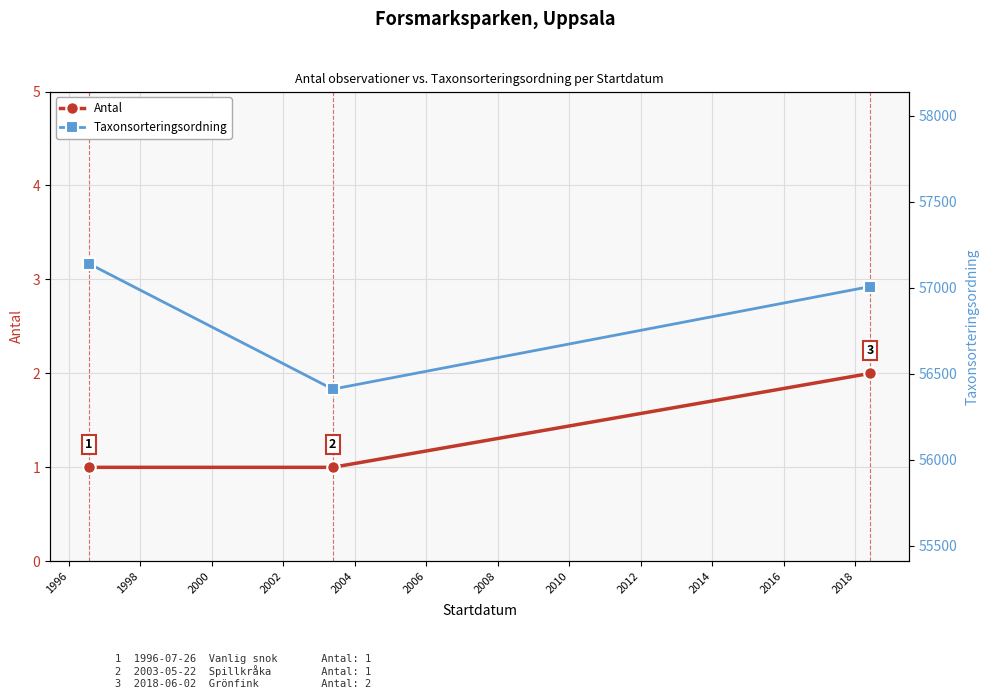

What is the value of the Taxonsorteringsordning point at the 1st from the left?

57140